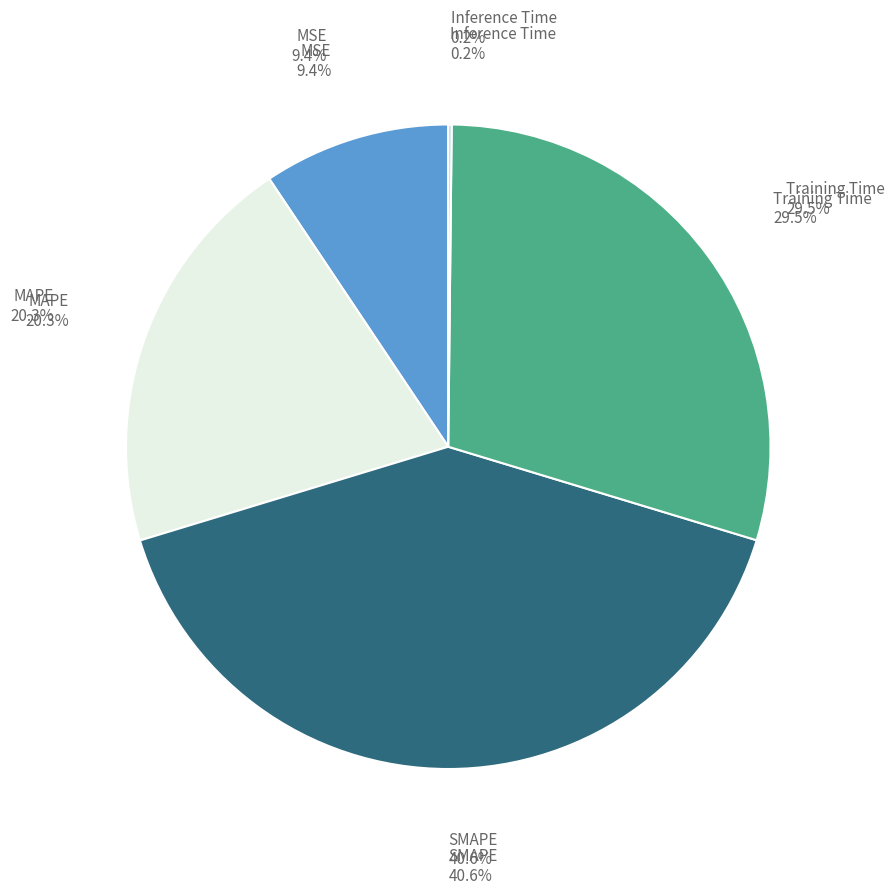

How many segments does this pie chart have?

5